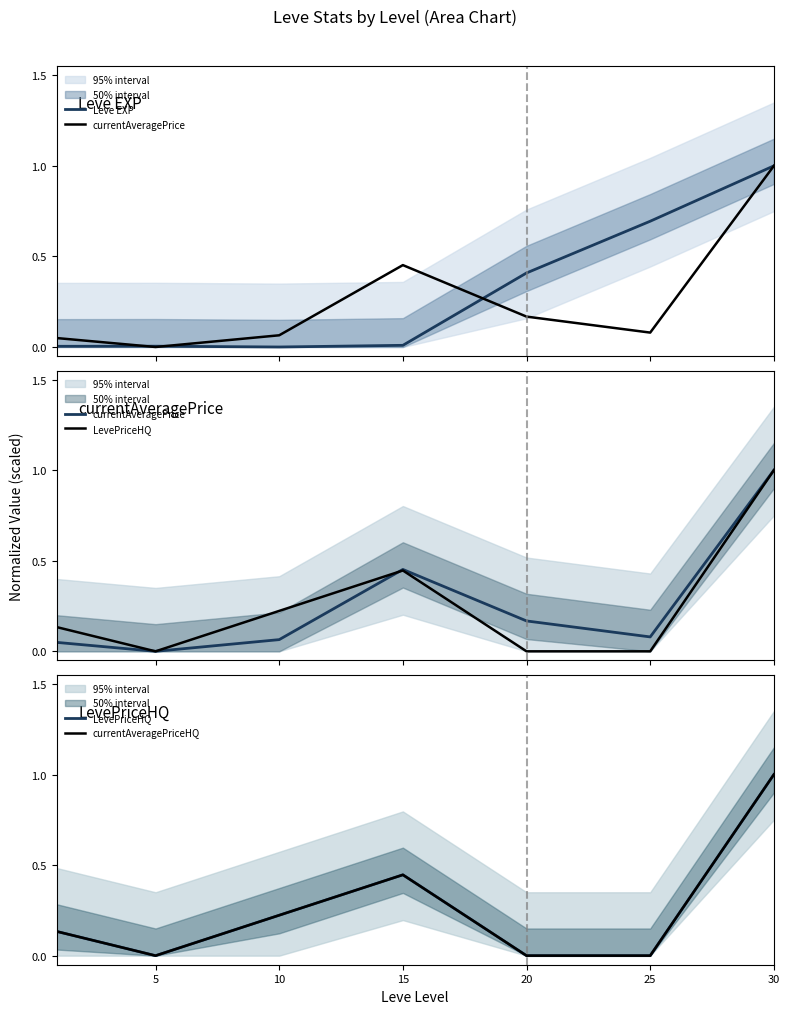

After their last crossing, which series has the higher values: Leve EXP or currentAveragePriceHQ?

Leve EXP